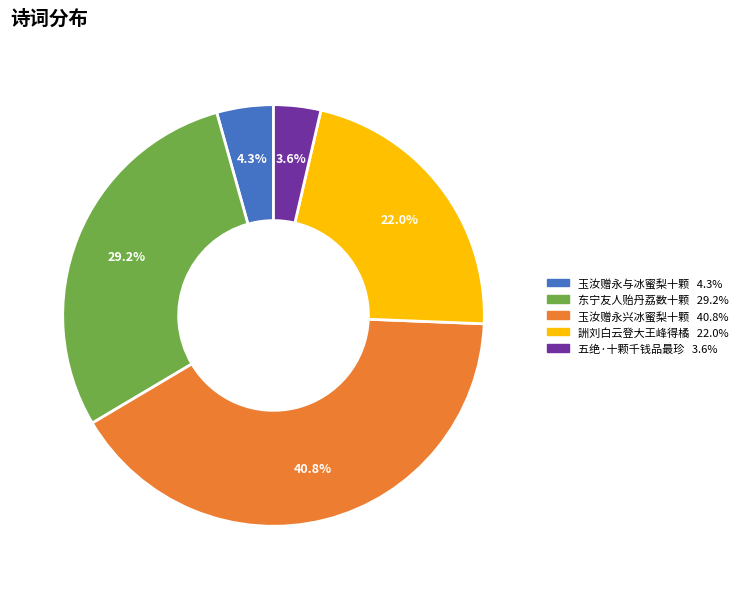

Is there any slice that represents more than half of the pie?

No